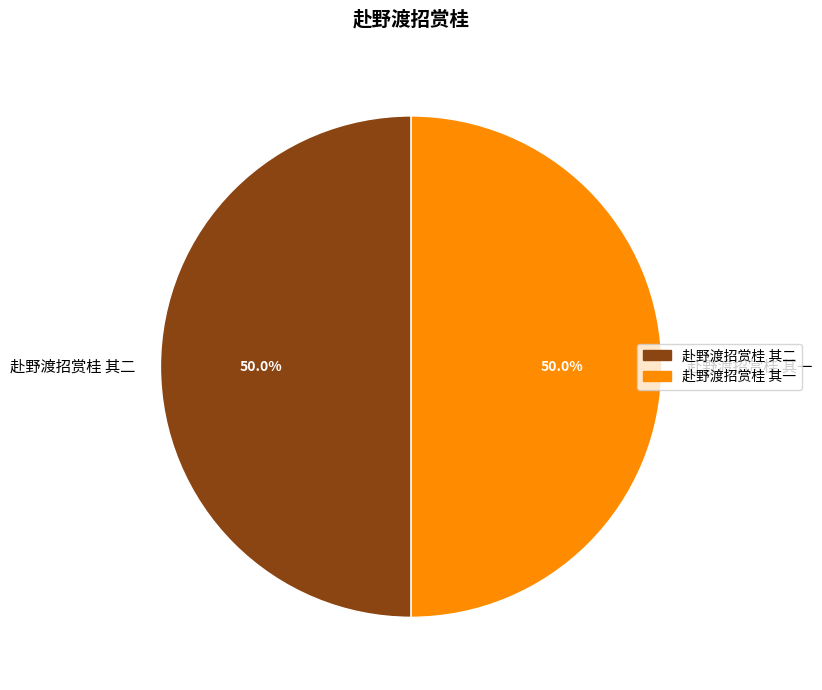

How much of the chart is everything except 赴野渡招赏桂 其一?

50.0%